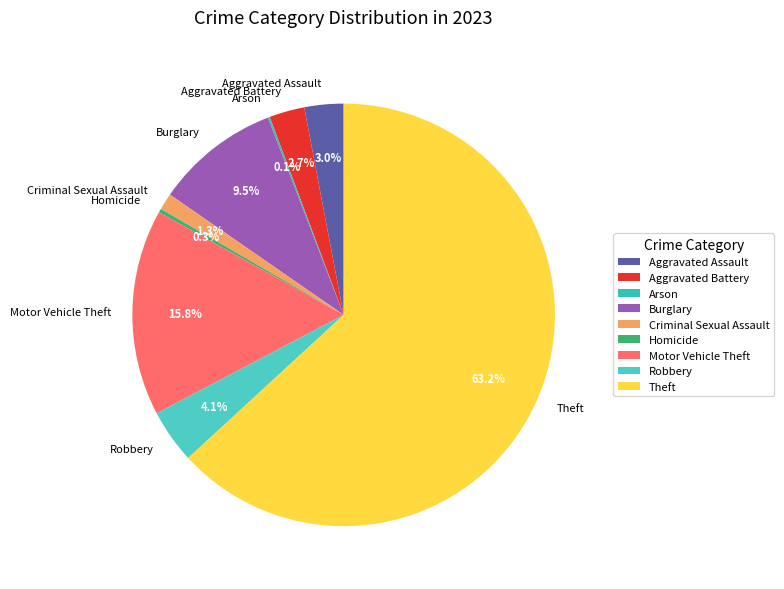

Which slice is the largest?

Theft